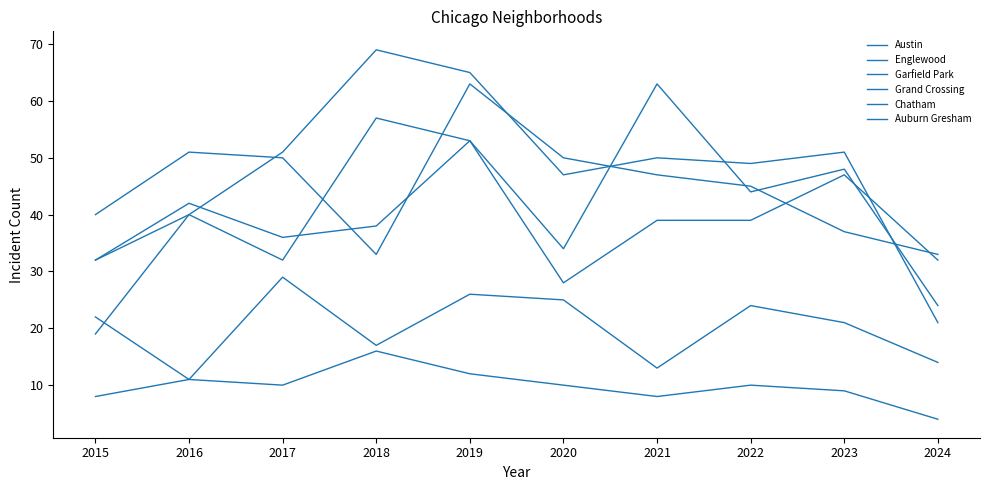

After their last crossing, which series has the higher values: Garfield Park or Grand Crossing?

Grand Crossing